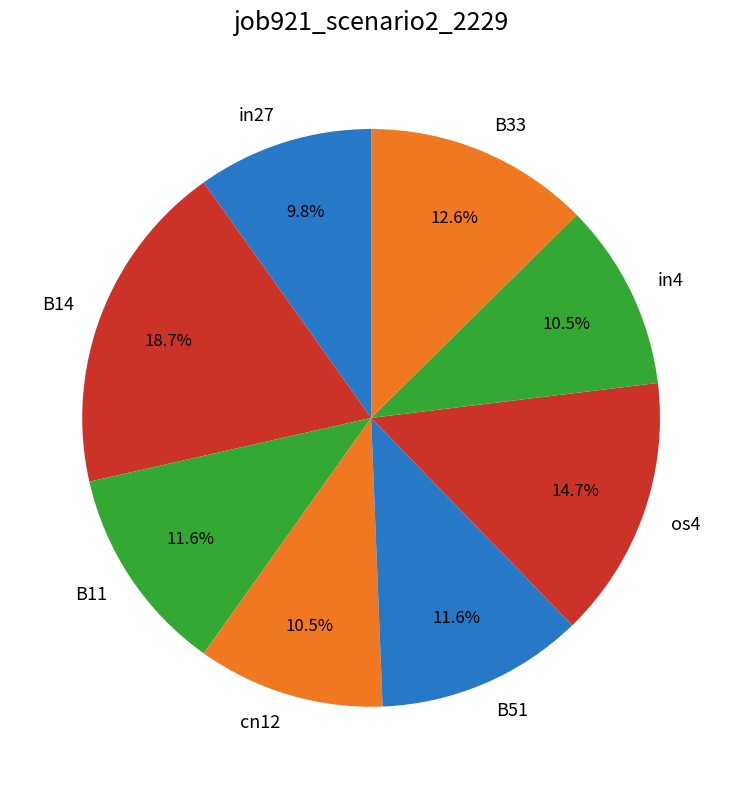

What portion of the pie excludes B11?

88.4%